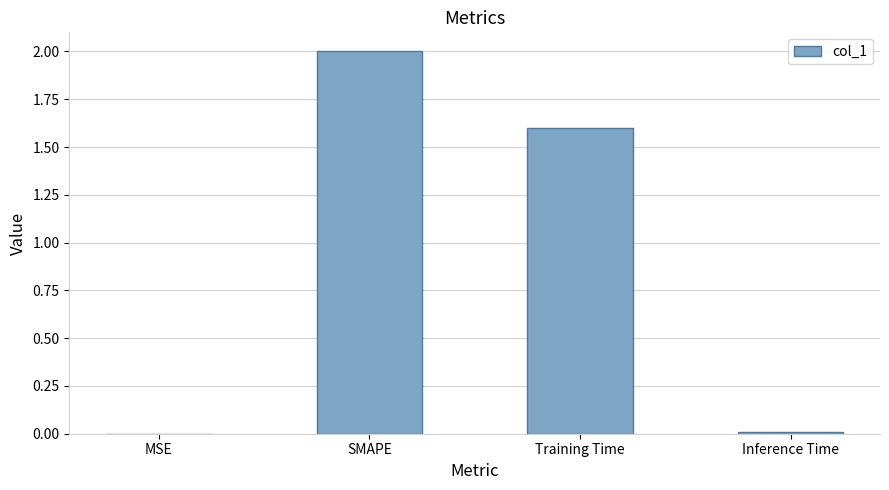

The value at SMAPE is 0.9. True or false?

False